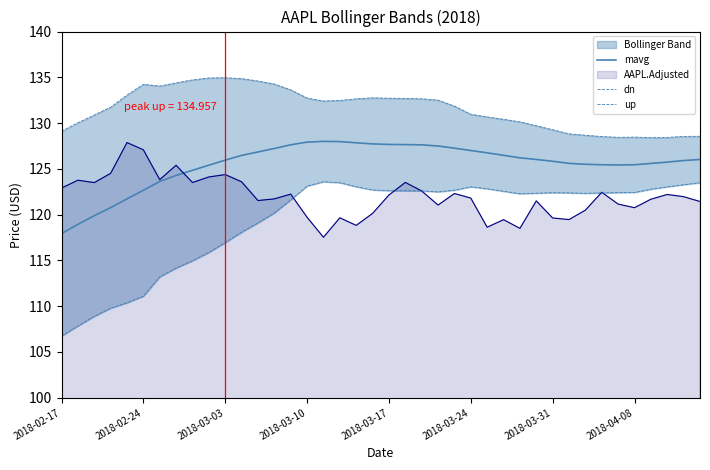

Which series has the largest total across all categories?

up